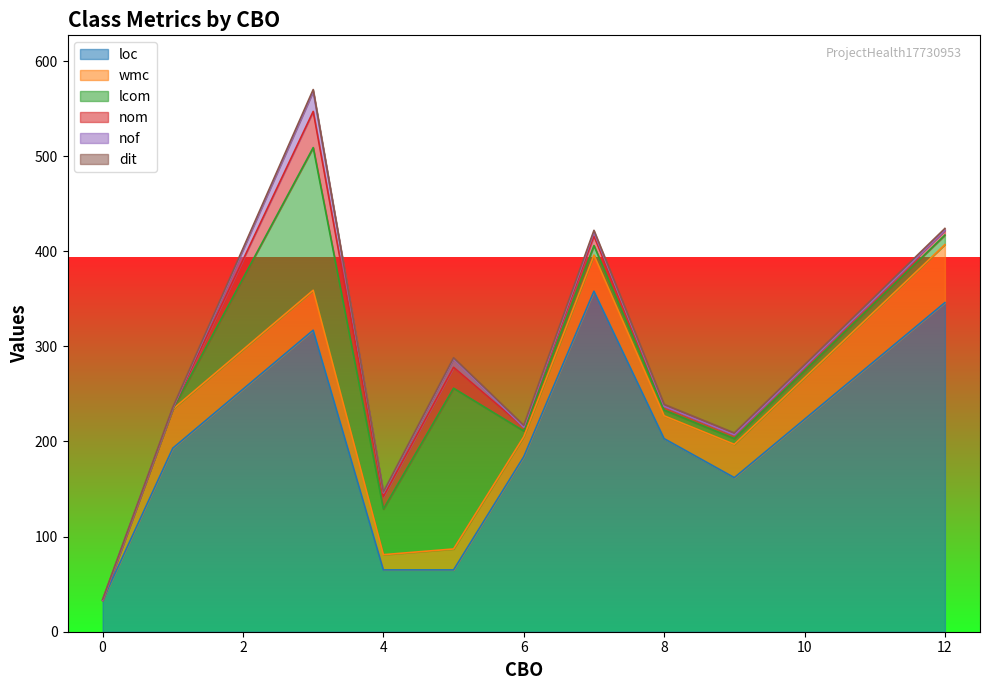

In nof, how many points are lower than both neighbors (excluding endpoints)?

2